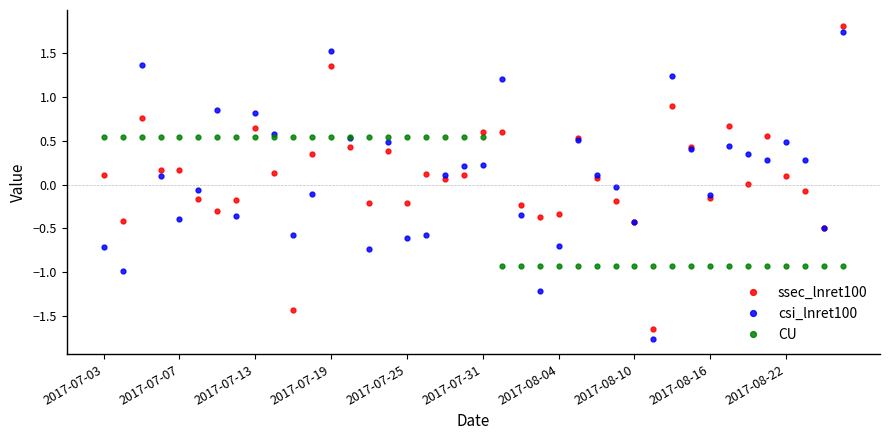

Count the number of categories in the chart.

40